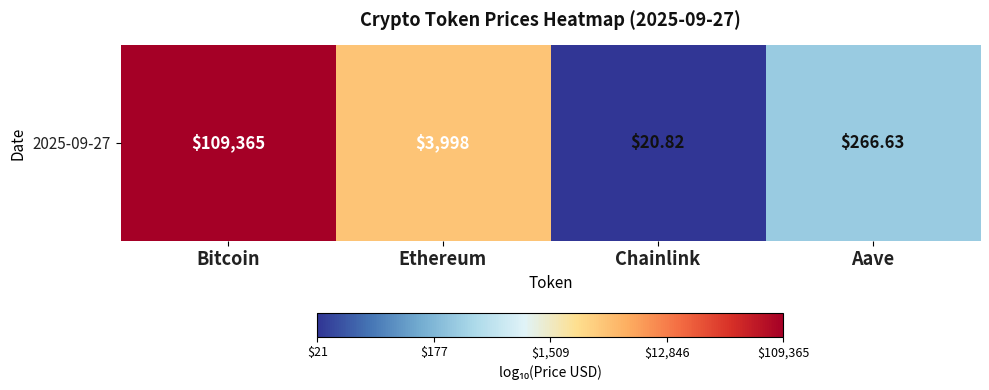

What is the difference between the maximum and minimum values?

3.7